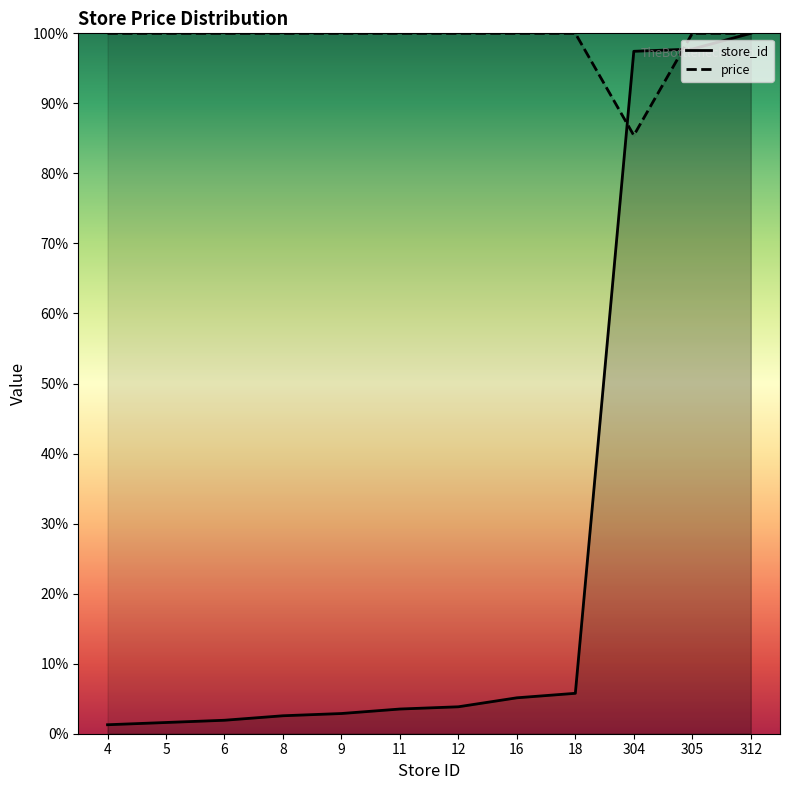

How many values in the price series are below 100?

1